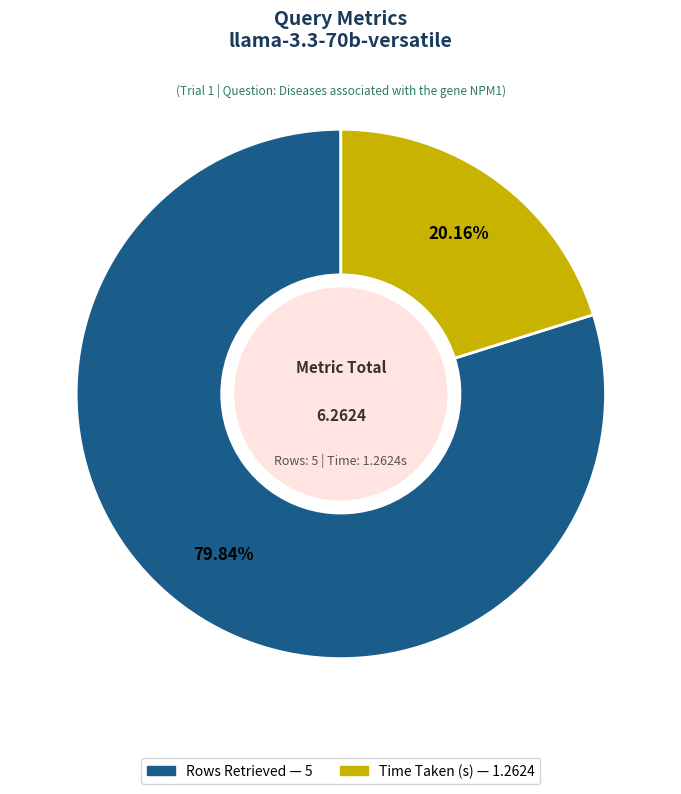

To the nearest percent, what percentage of the pie is Rows Retrieved?

80%